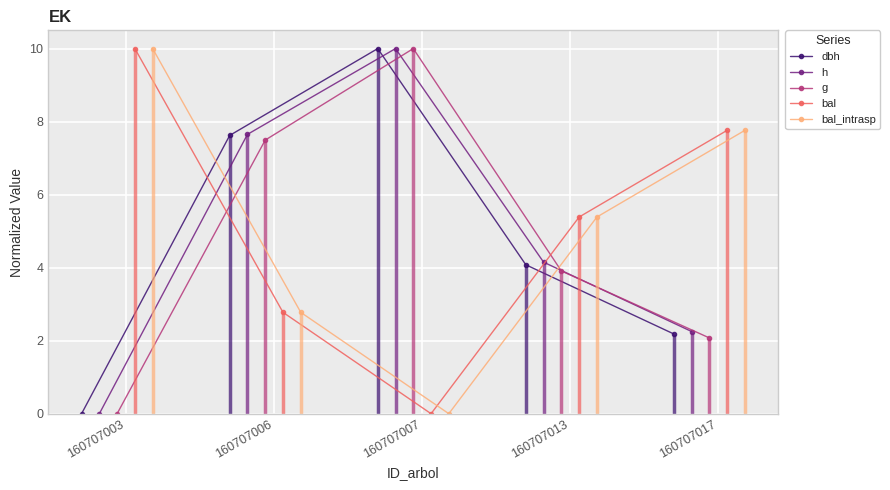

Does the chart display data point markers on the line(s)?

Yes